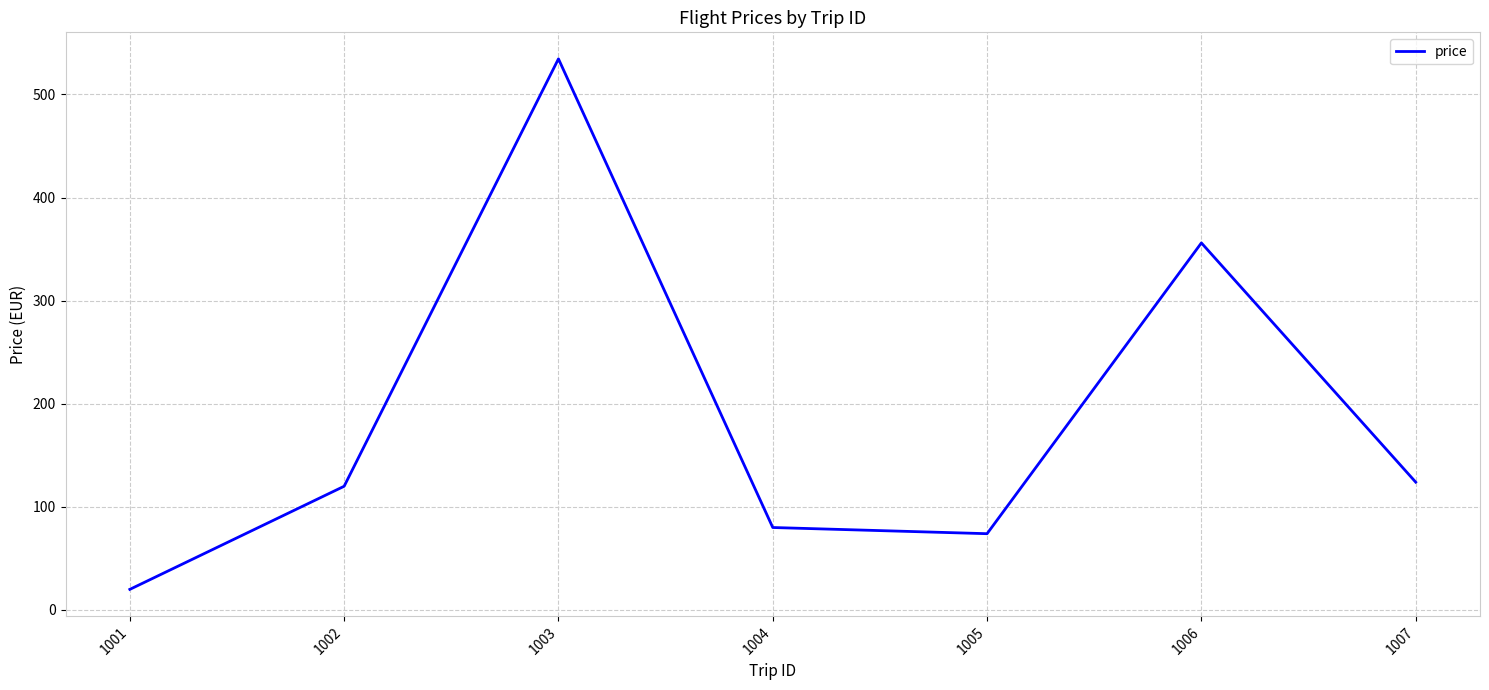

Read the value at 1006.

356.0